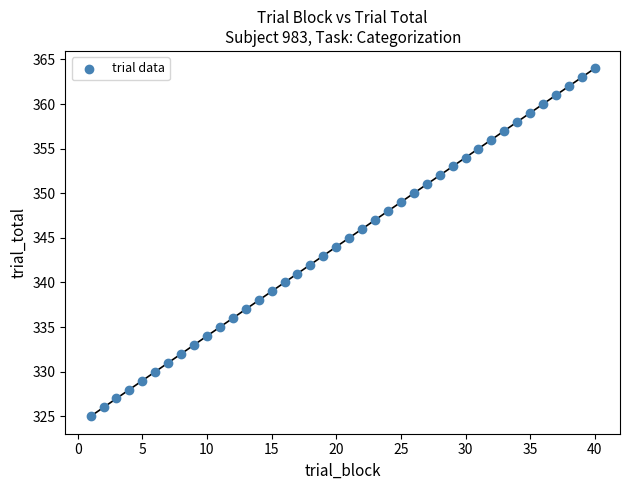

What is the range of Y values (max minus min)?

39